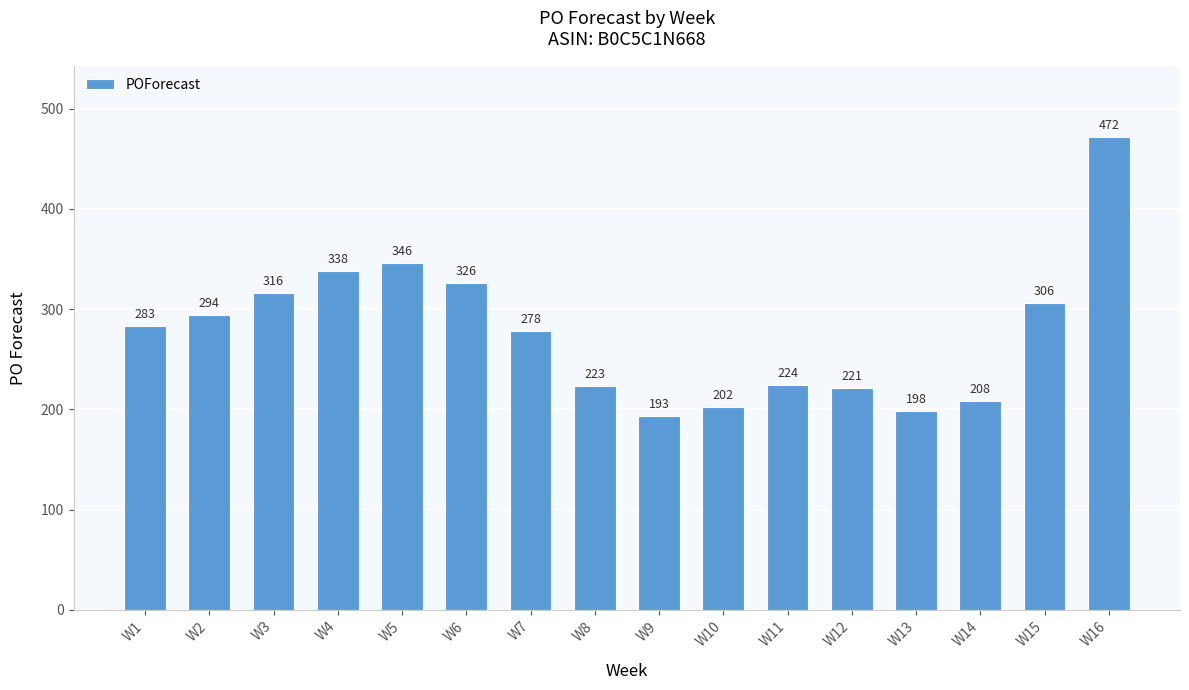

The value at W3 is 316. True or false?

True